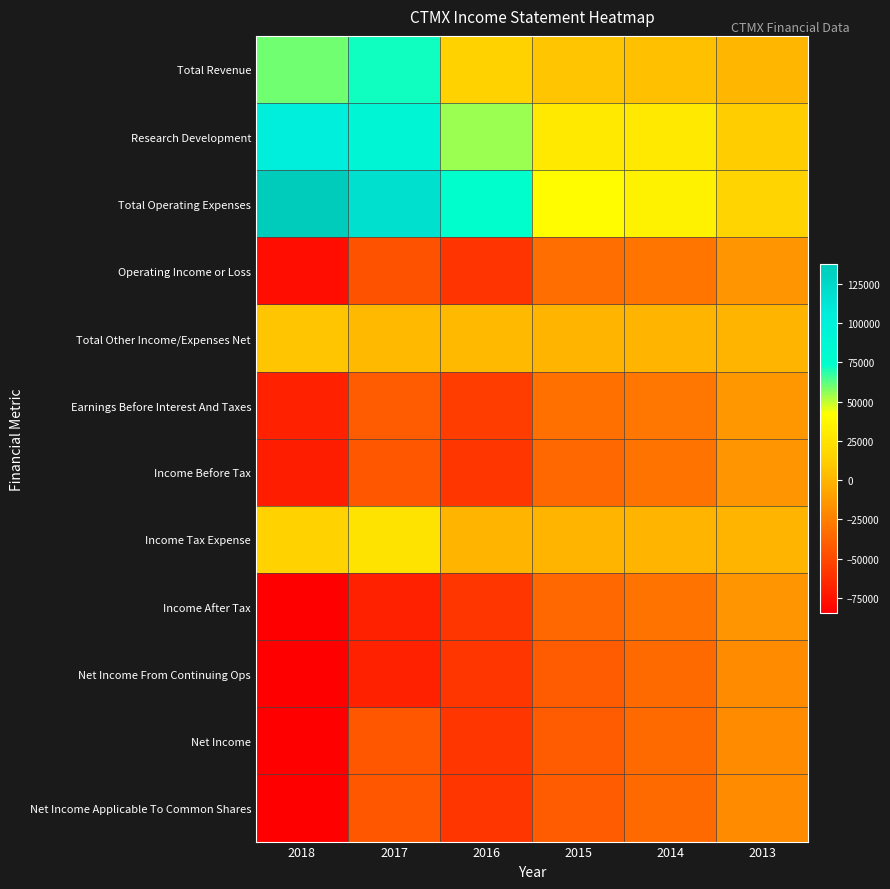

What is the greatest value displayed?

137400